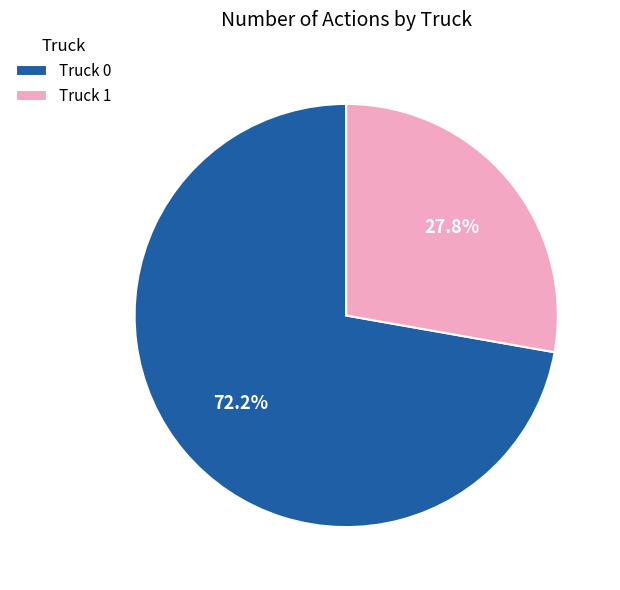

What percentage is the Truck 0 slice, to the nearest percent?

72%